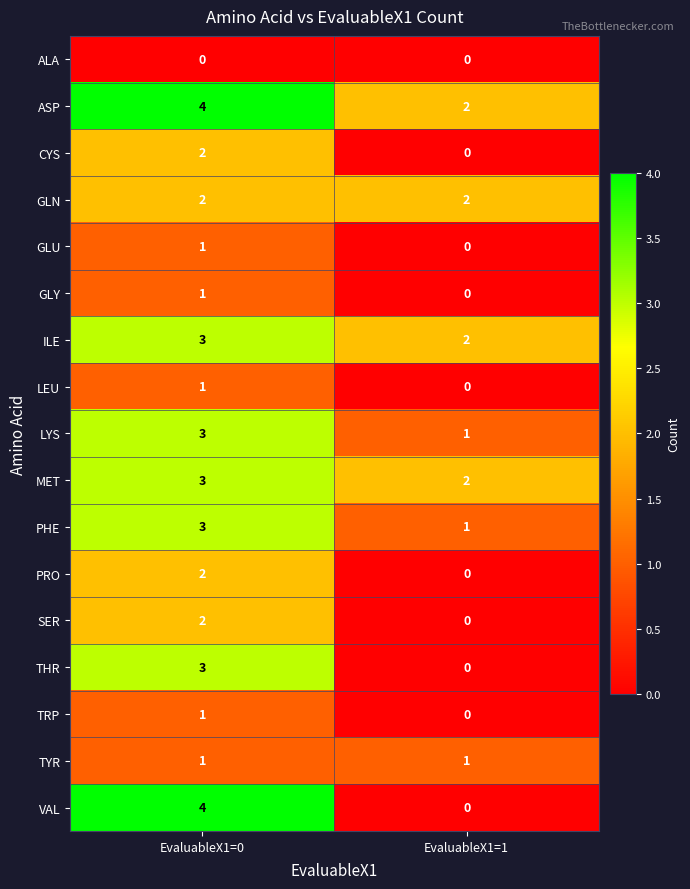

List the labels in order of LYS value, smallest first.

EvaluableX1=1, EvaluableX1=0